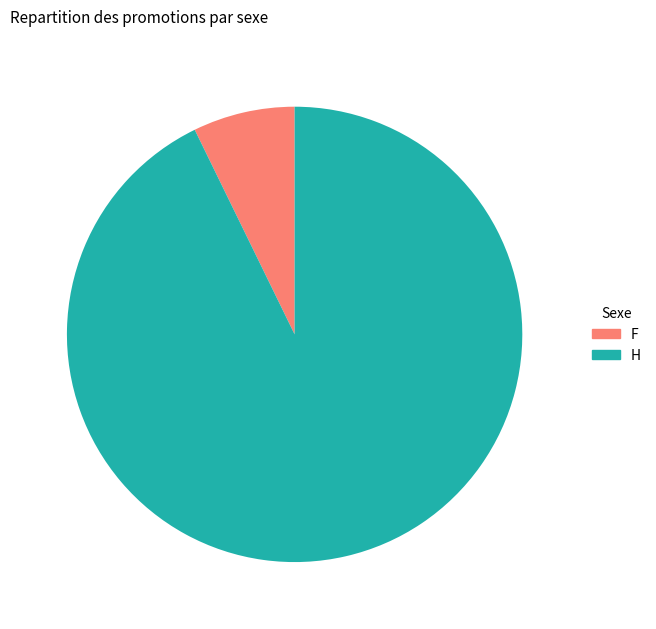

Is there any slice that represents more than half of the pie?

Yes